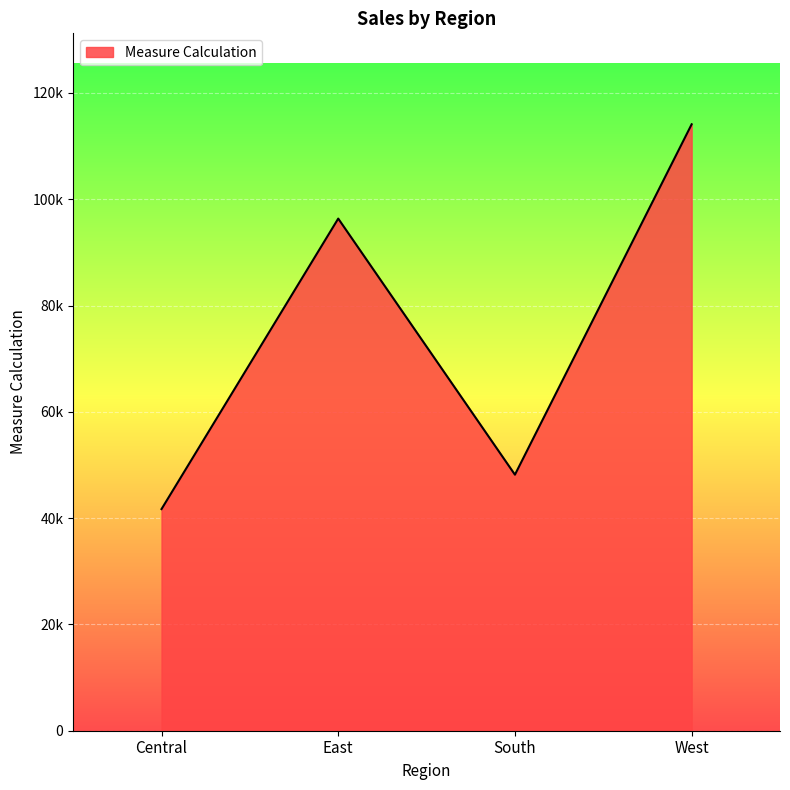

At which label is the value closest to 77897?

East